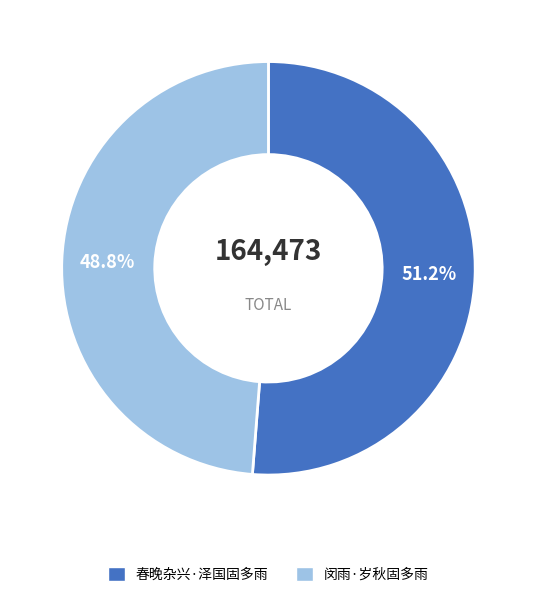

Is it true that 闵雨·岁秋固多雨 is 49% of the pie?

True